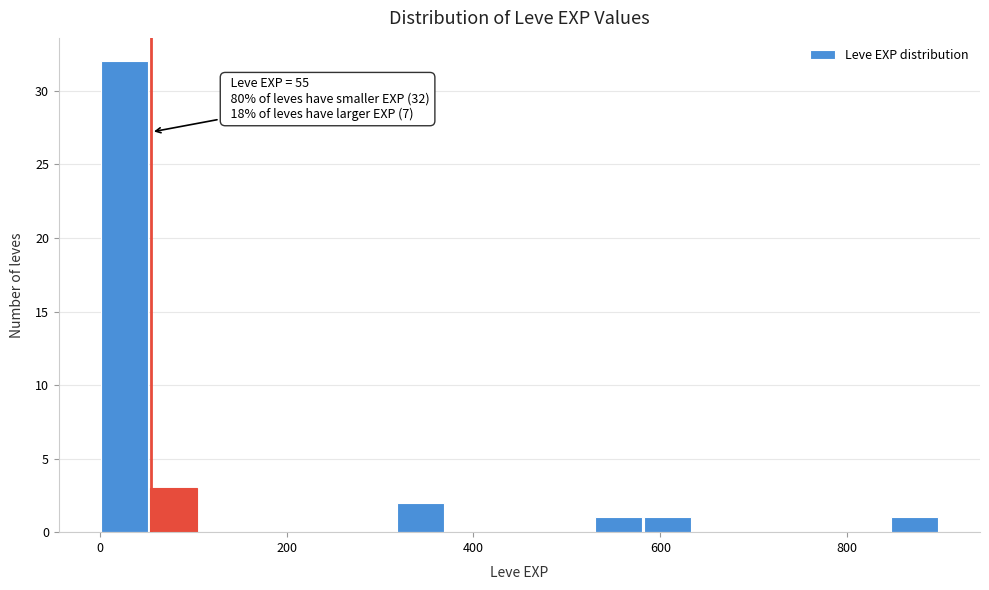

Around what value on the x-axis is the tallest bar? Give the approximate position of its centre, as read against the axis.

20